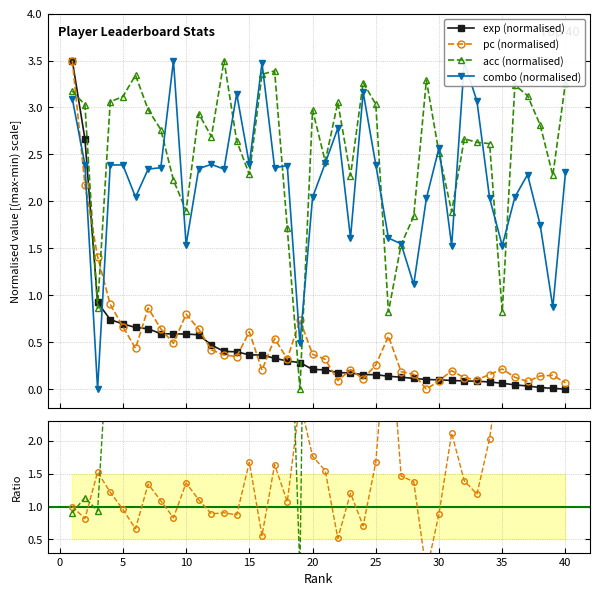

True or false: exp (normalised) and acc/exp ratio cross at least once.

True